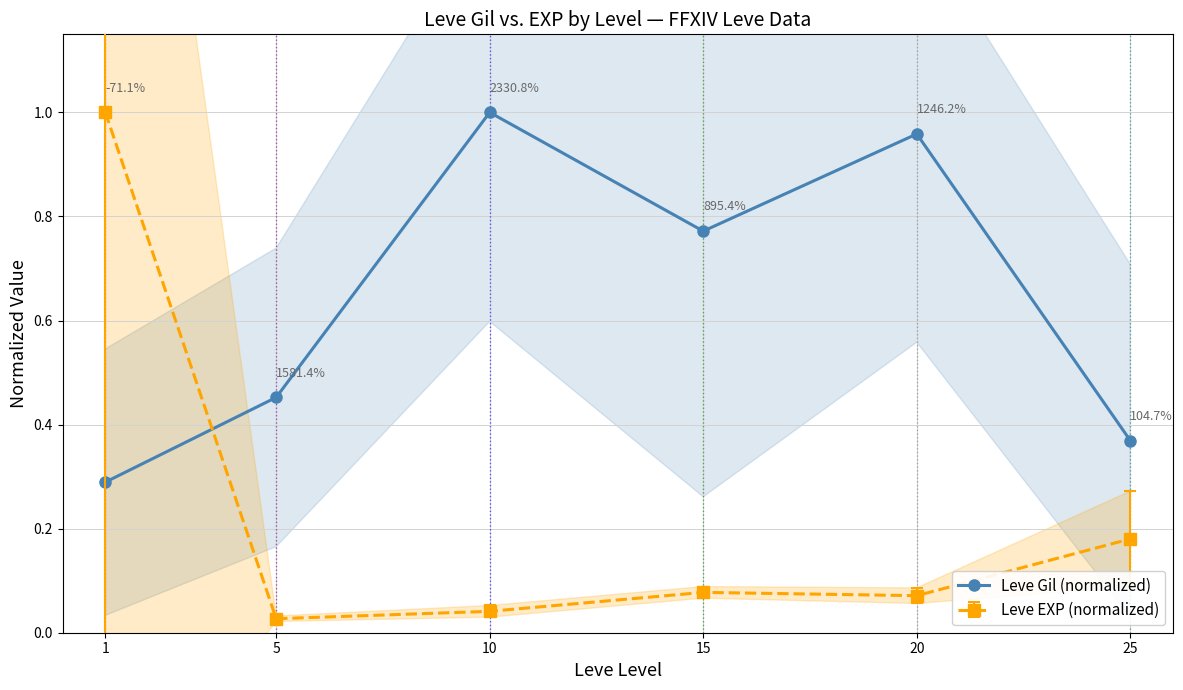

At which label is the value closest to 0?

1